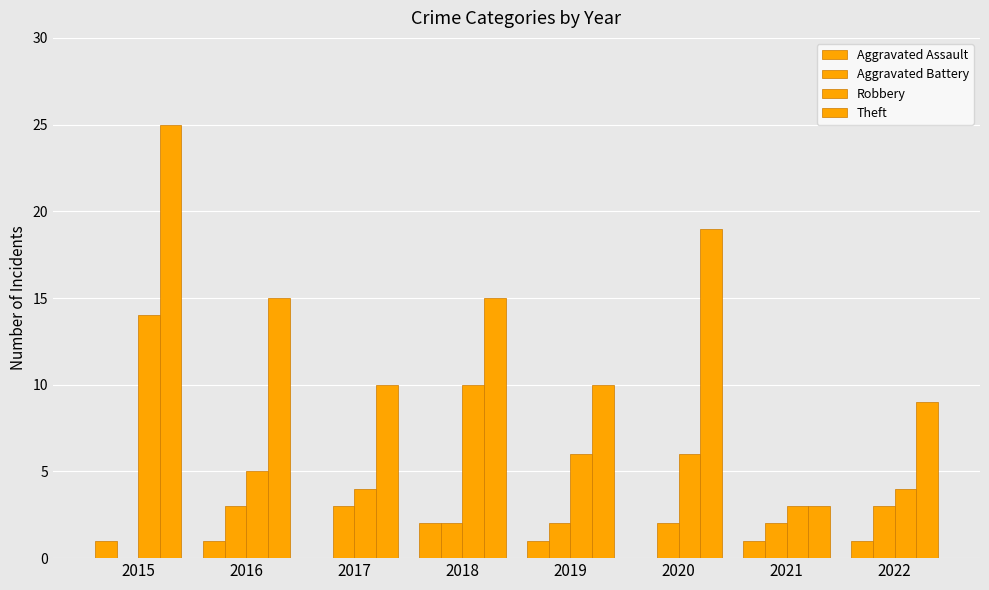

Between 2022 and 2020, which is larger?

2022